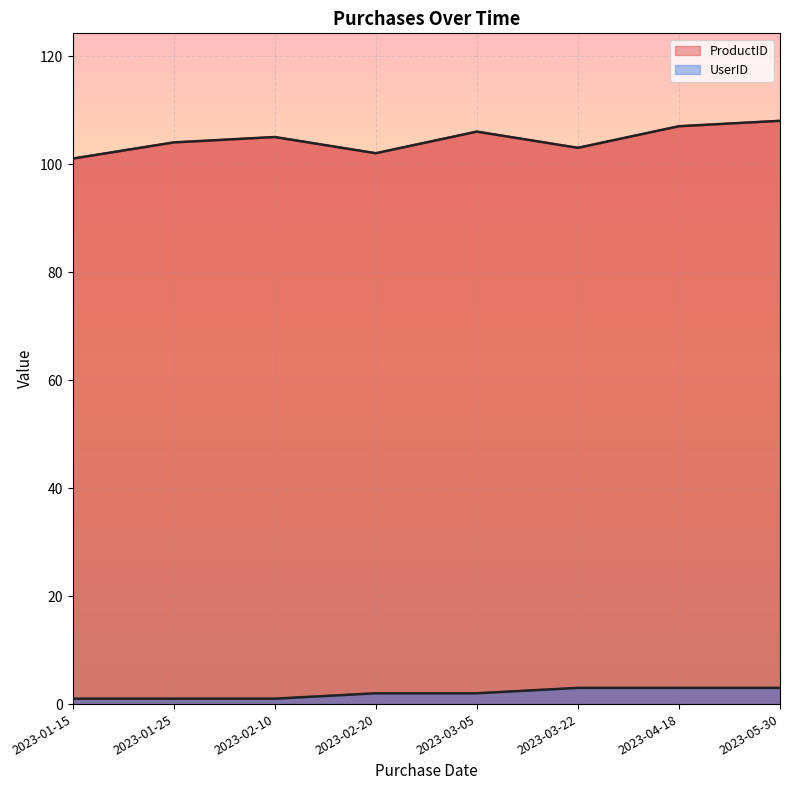

List the series in order of their peak value, highest first.

ProductID, UserID